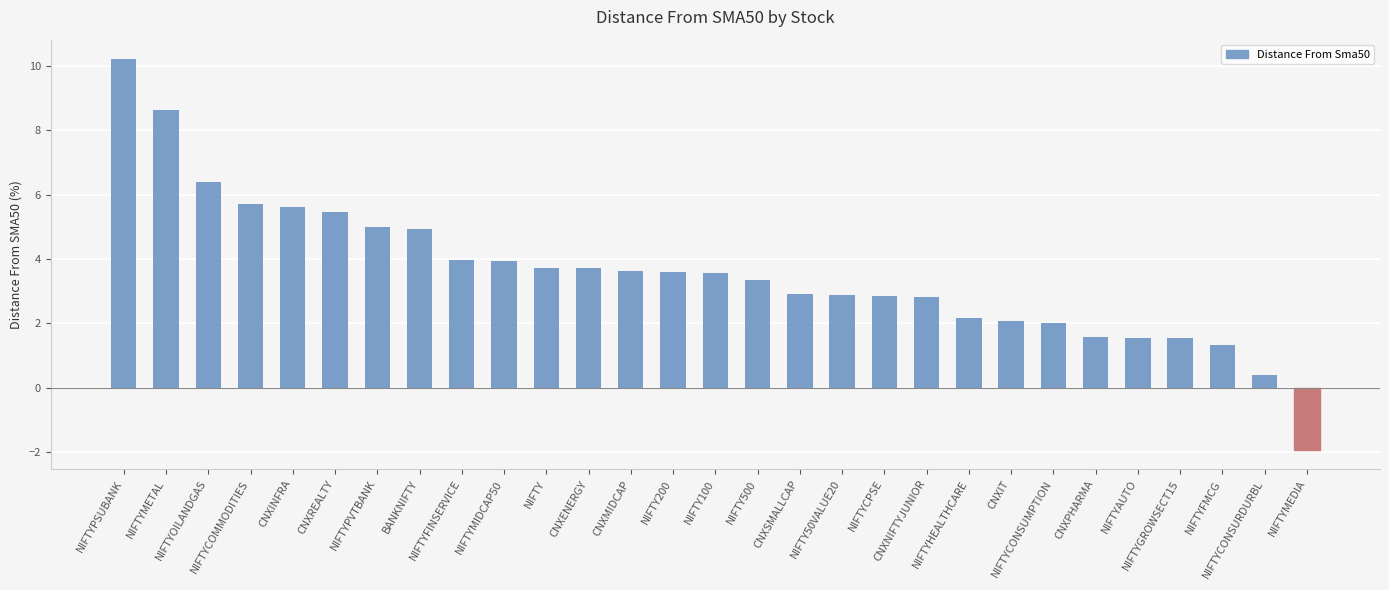

What is the label of the 25th bar from the right?

CNXINFRA